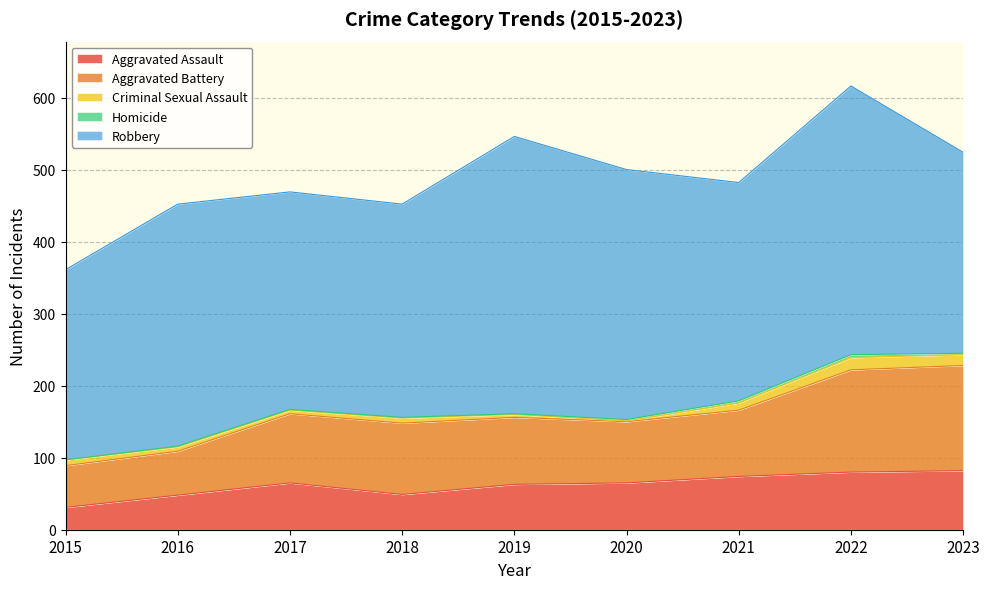

In Homicide, how many points are higher than both neighbors (excluding endpoints)?

1